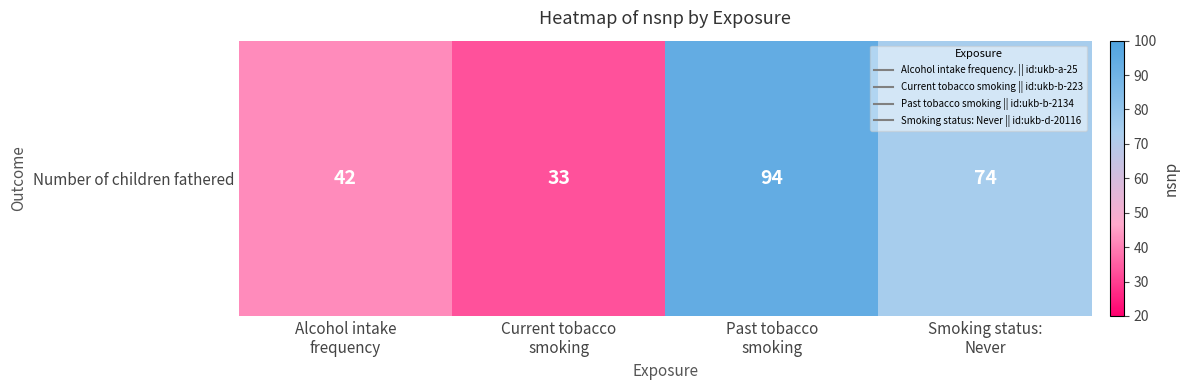

Reading left to right, transcribe all the data shown in this chart.

Alcohol intake
frequency=42	Current tobacco
smoking=33	Past tobacco
smoking=94	Smoking status:
Never=74